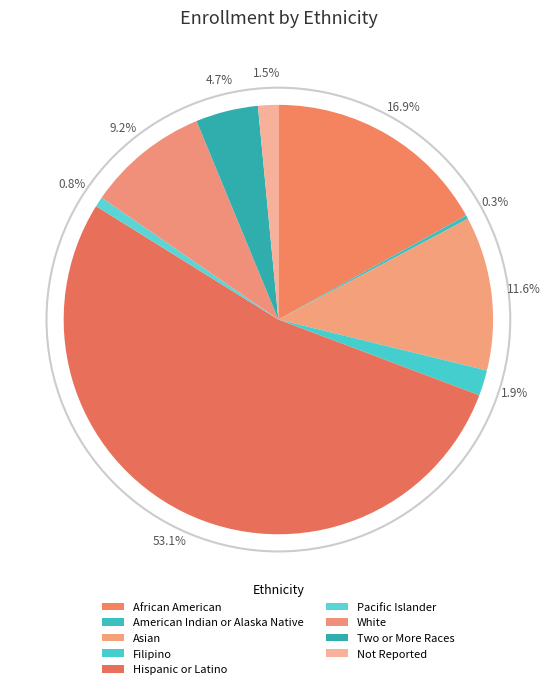

The African American slice represents 24% of the pie. True or false?

False